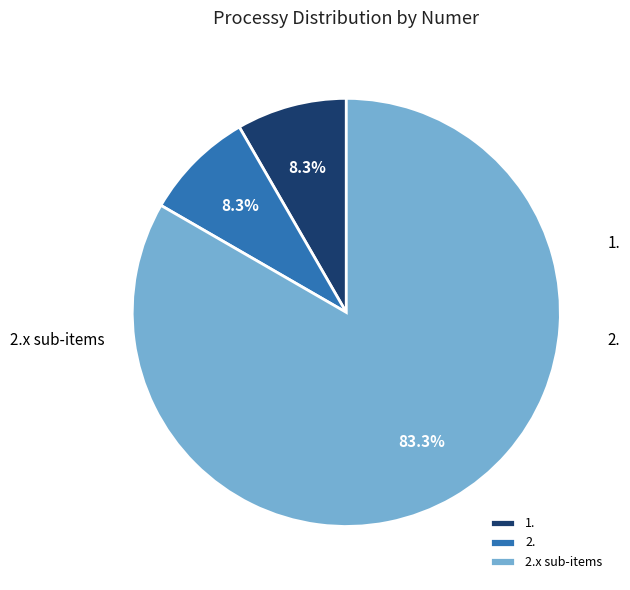

Which slice is the largest?

2.x sub-items